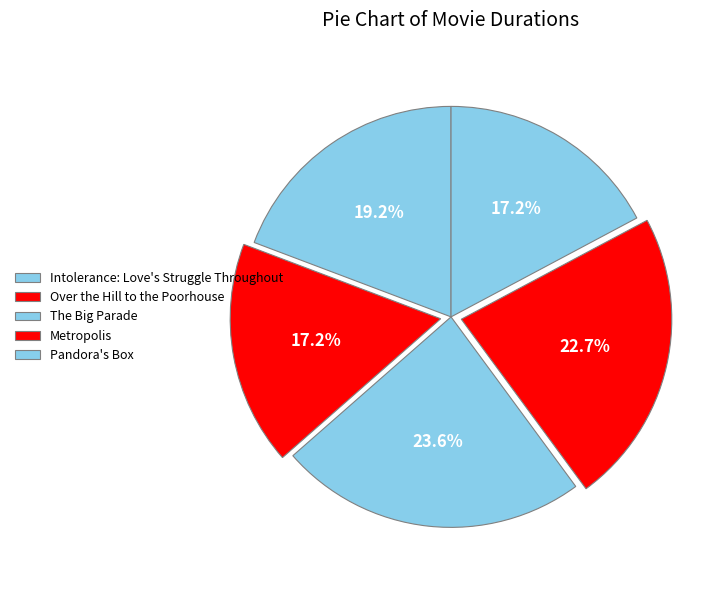

To the nearest percent, what is the difference between the largest and smallest slice percentages?

6%